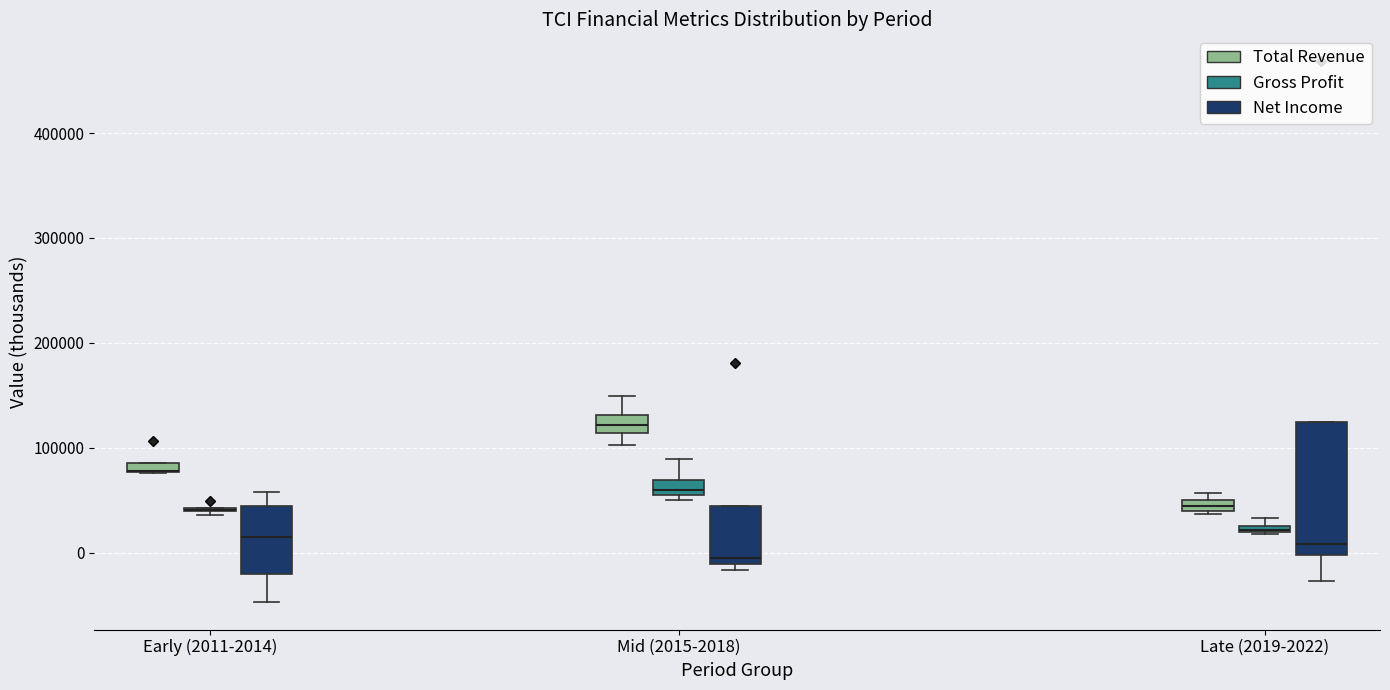

Where is the upper edge of the box for Mid (2015-2018) (Total Revenue) on the y-axis? The values are not printed on the chart, so give them approximately, as read against the axis.

130000